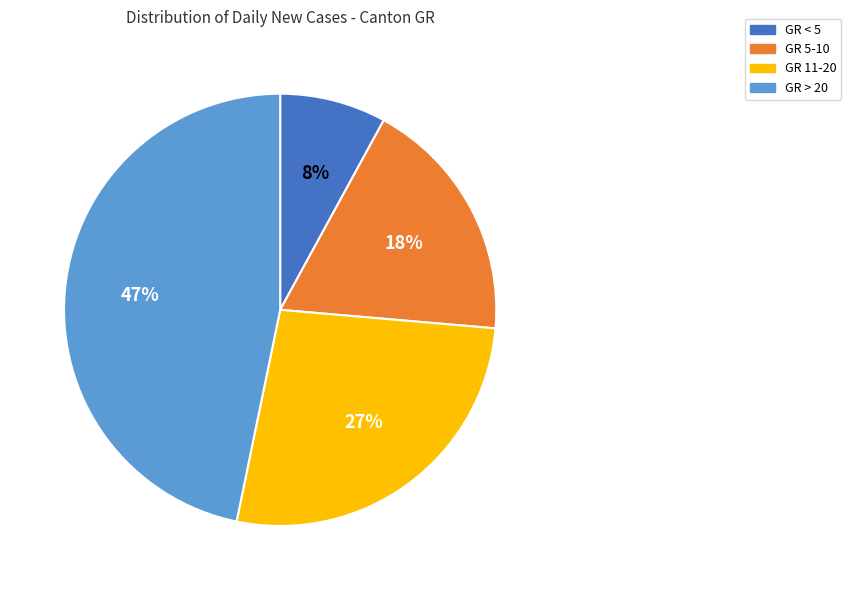

Does GR > 20 account for over 50% of the chart?

No